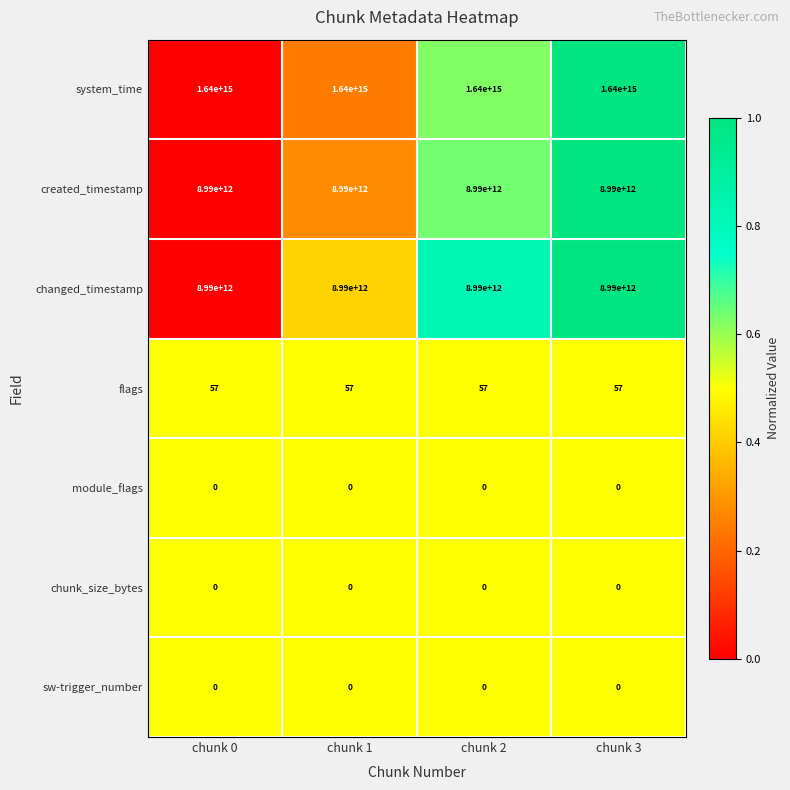

Where is sw-trigger_number nearest to the value 0?

chunk 0